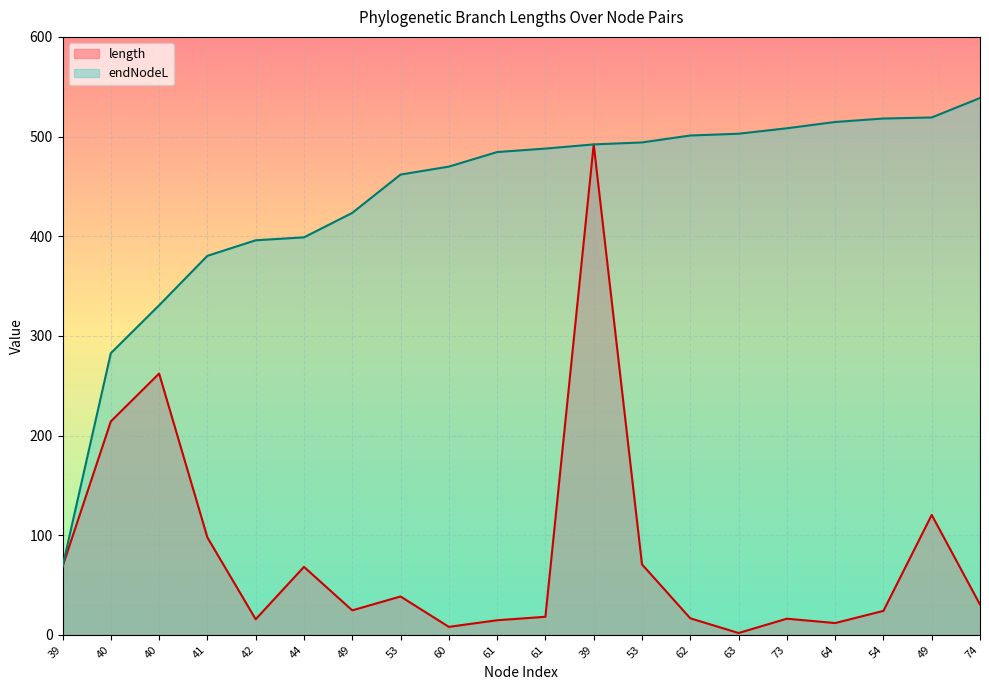

Does the chart display data point markers on the line(s)?

No